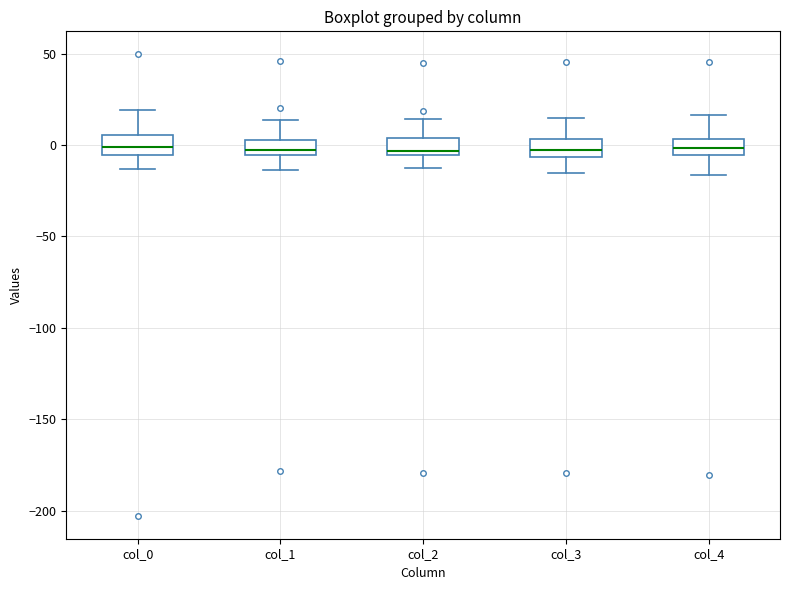

Where is the upper edge of the box for col_2 on the y-axis? The values are not printed on the chart, so give them approximately, as read against the axis.

5